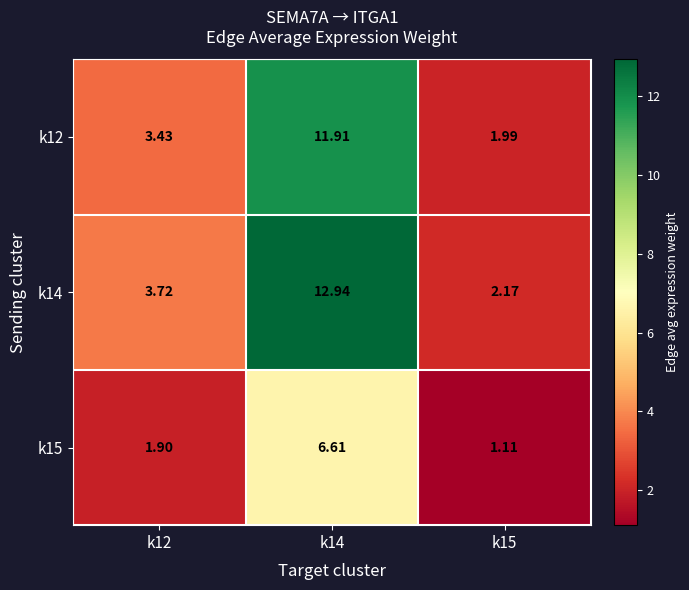

Is the value of k15 at k15 greater than the value of k12 at k14?

No